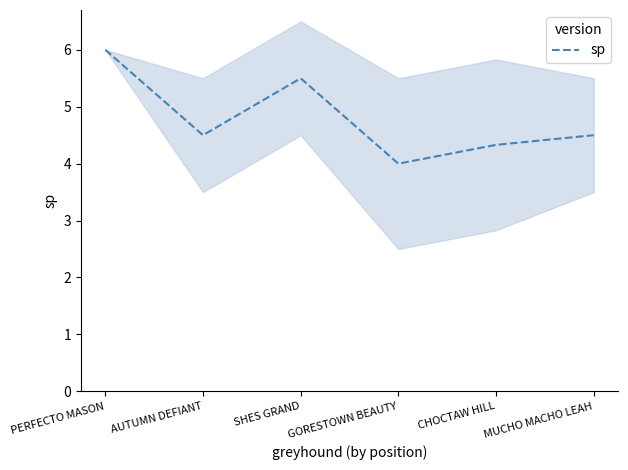

Which label corresponds to the largest value in the chart?

PERFECTO MASON